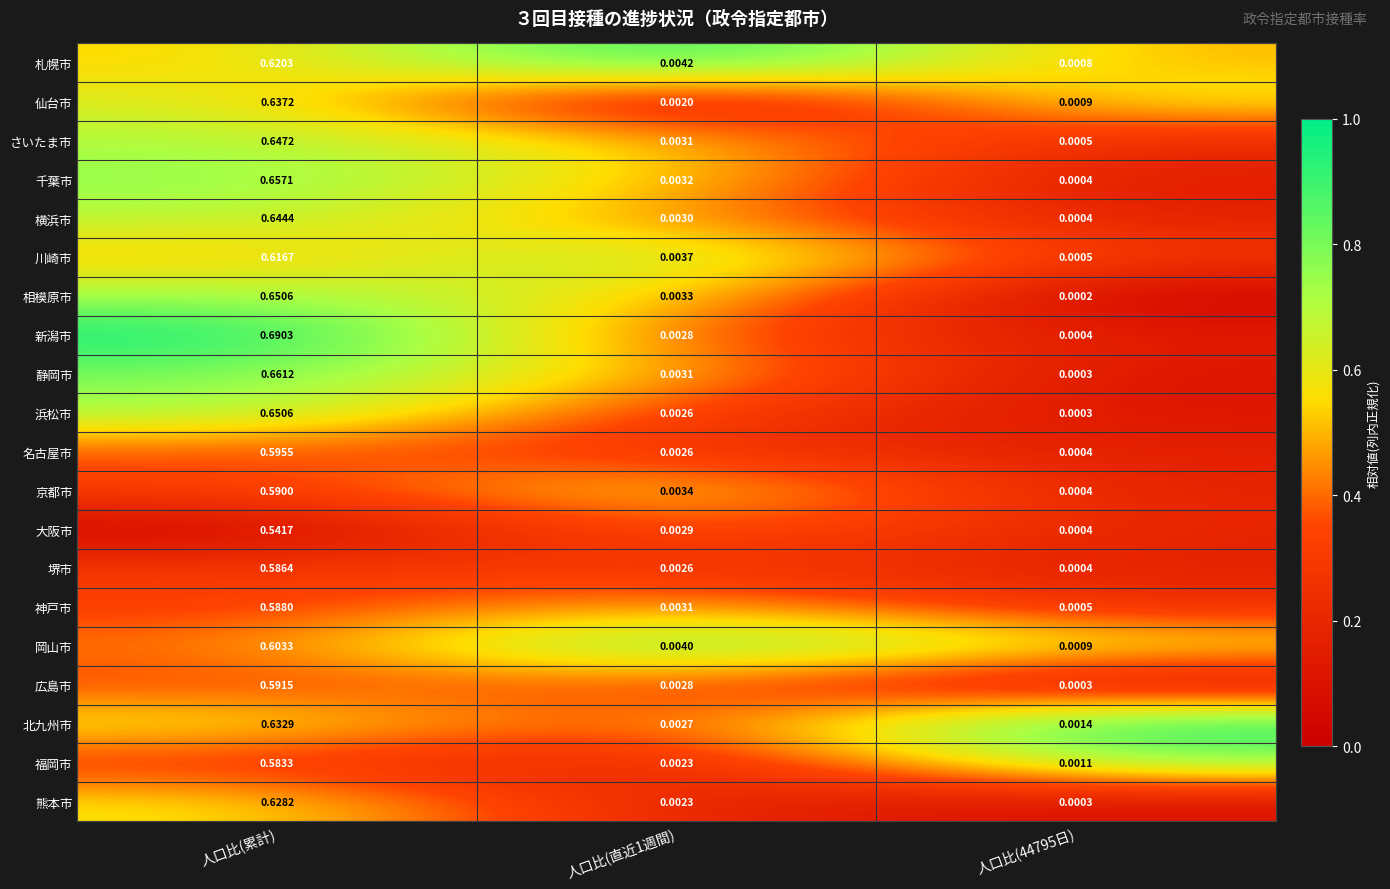

Which series changed the most between 人口比(累計) and 人口比(44795日)?

新潟市